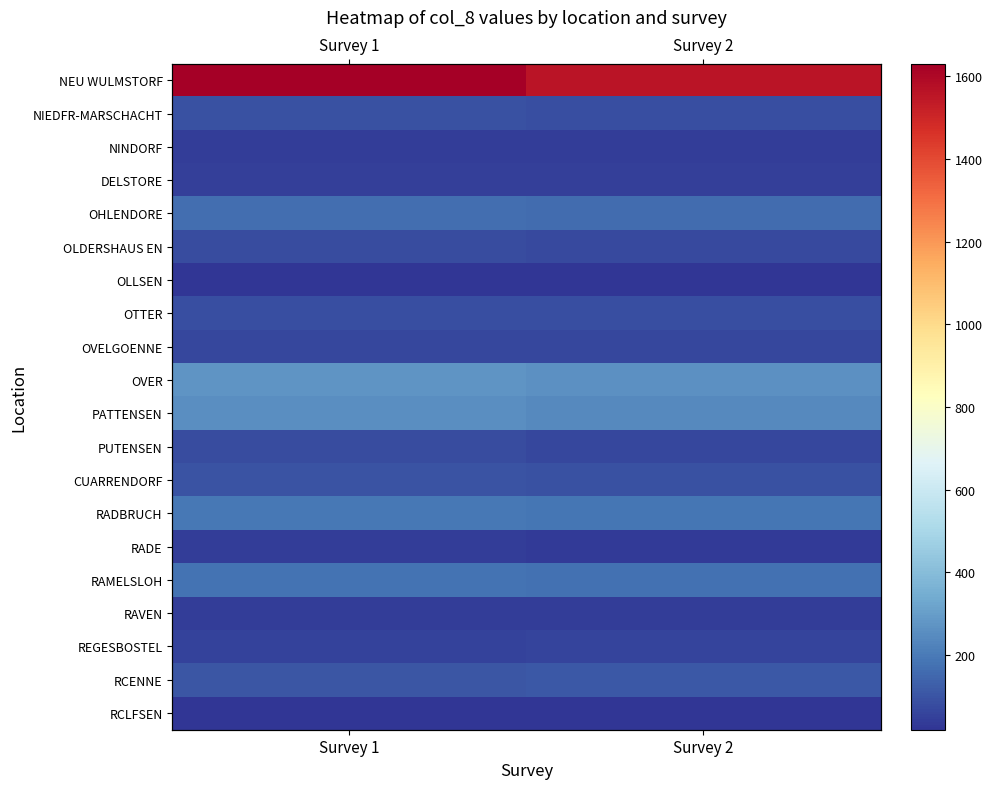

How many data points does each series have?

2